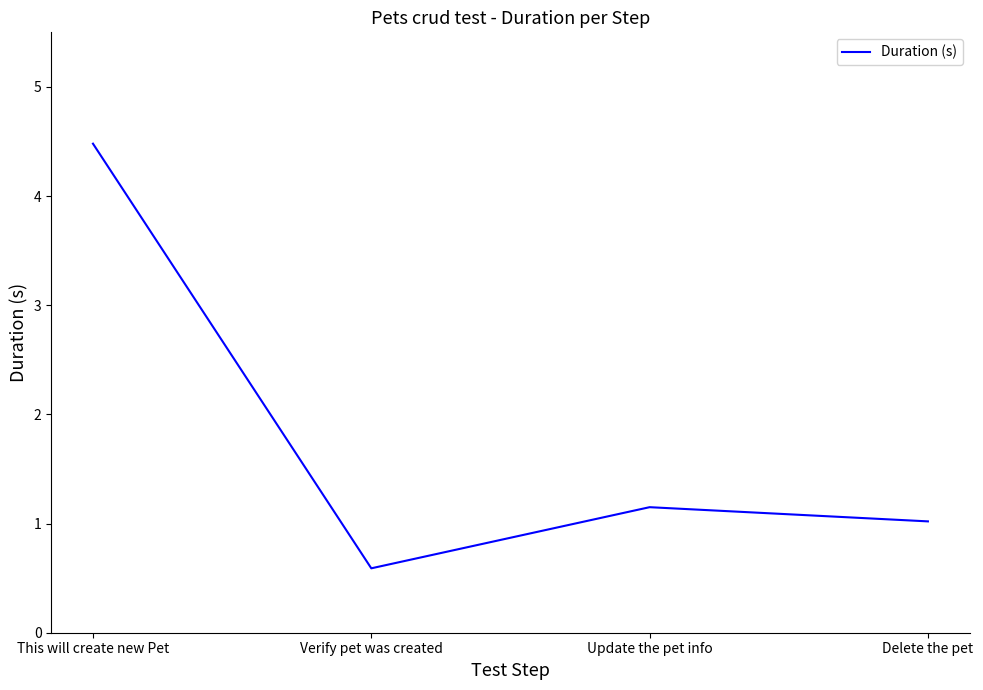

How many categories are shown in the chart?

4